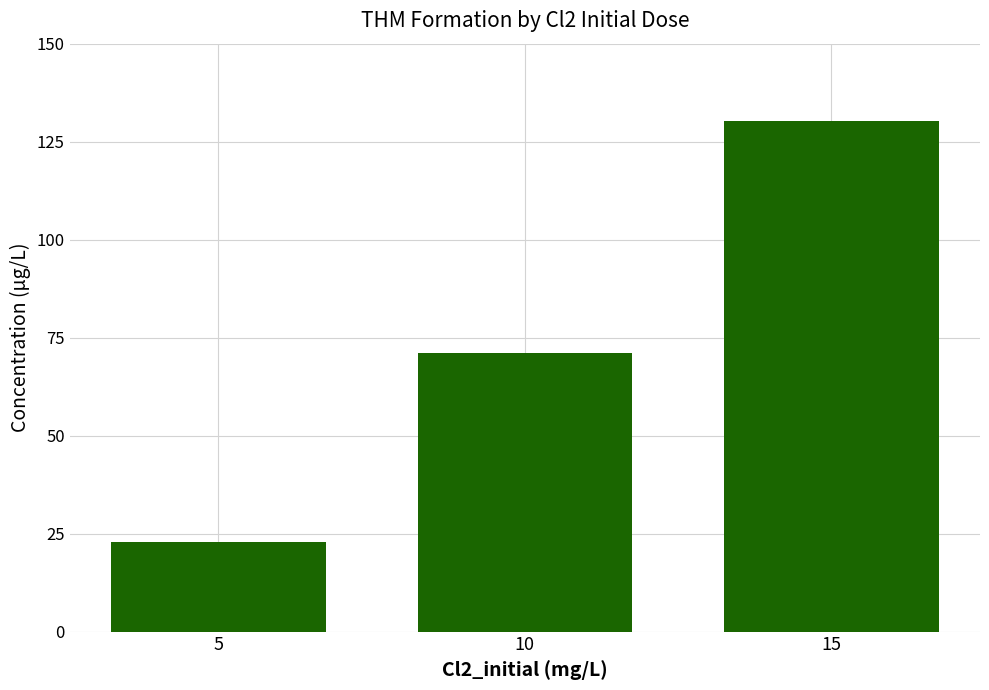

What is the change in value from 5 to 10?

+48.0